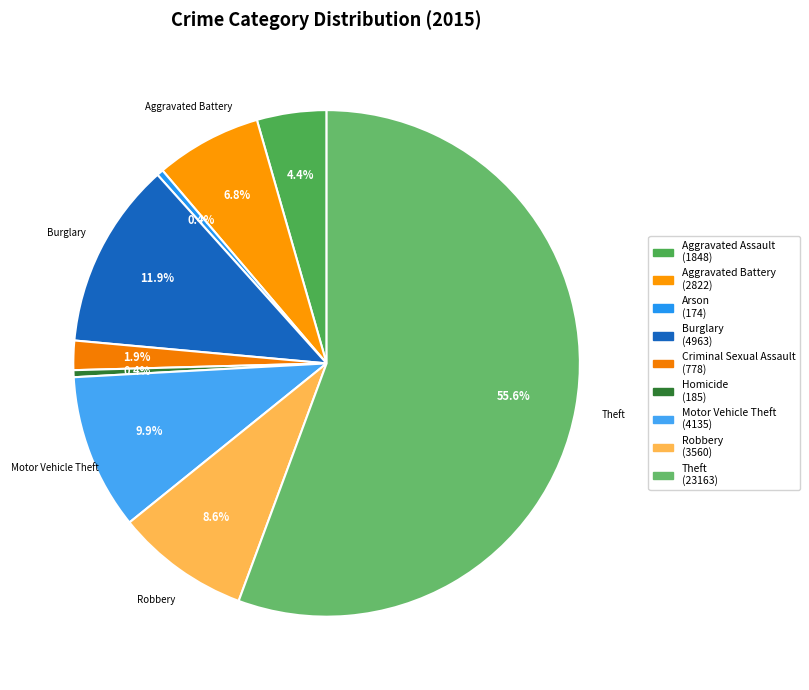

Which category has the biggest portion of the pie?

Theft